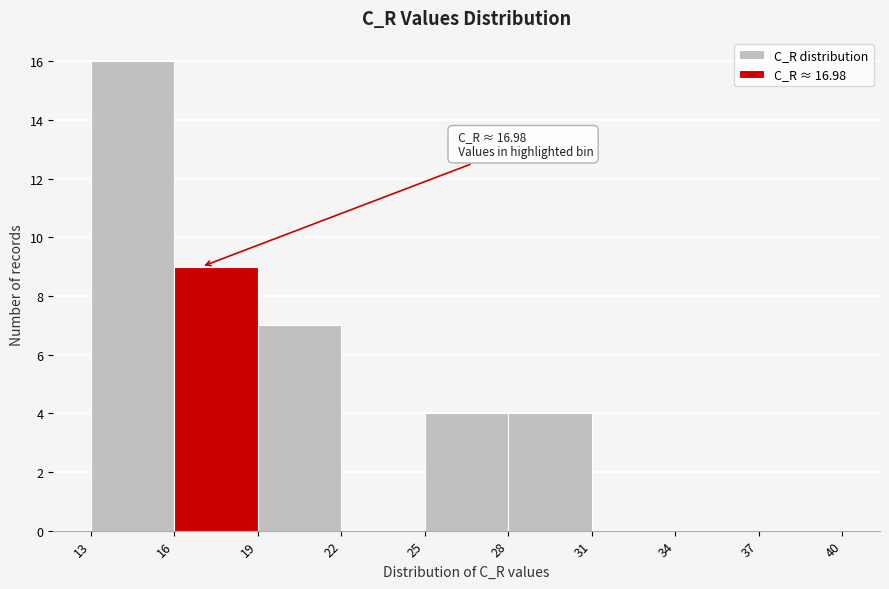

Which range on the x-axis has the tallest bar?

13 to 16